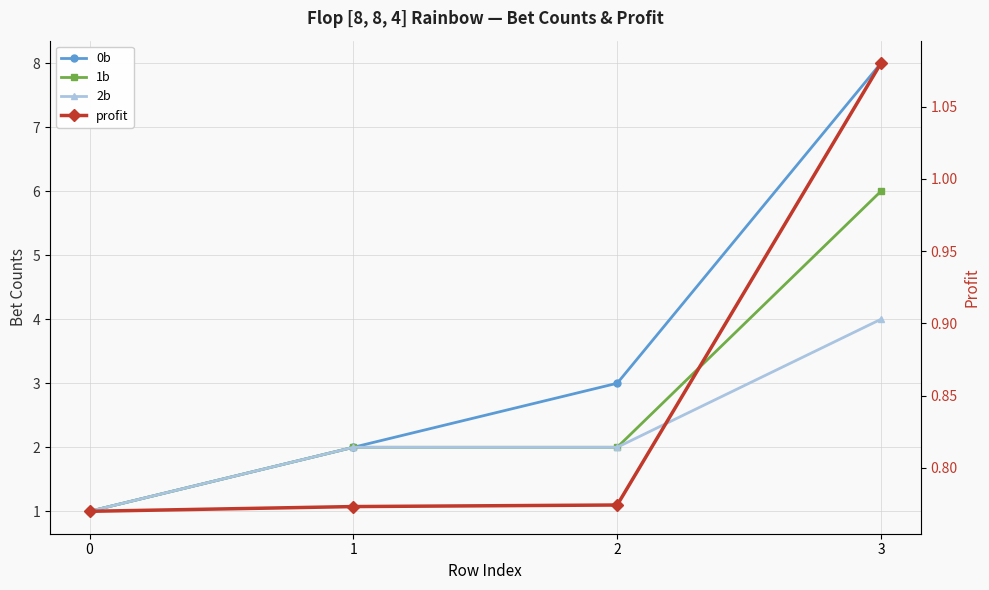

What is the spread (max minus min) of values at 3?

6.9